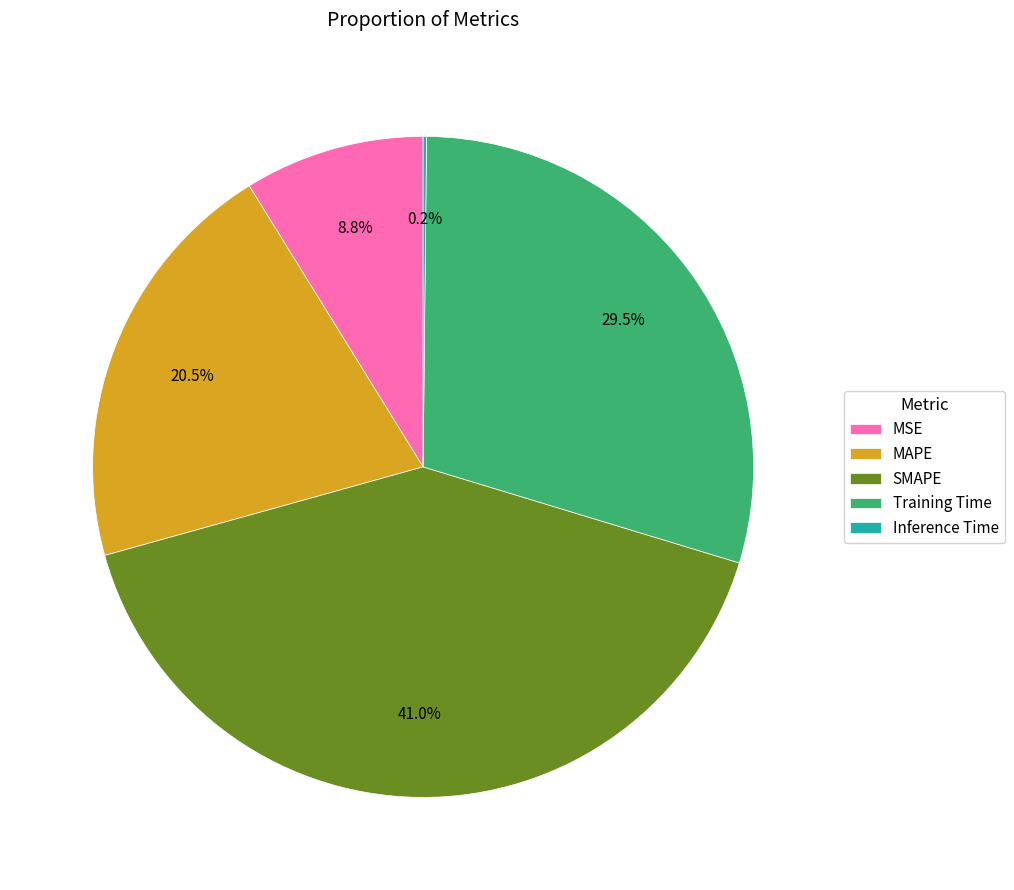

Does any single category account for the majority?

No